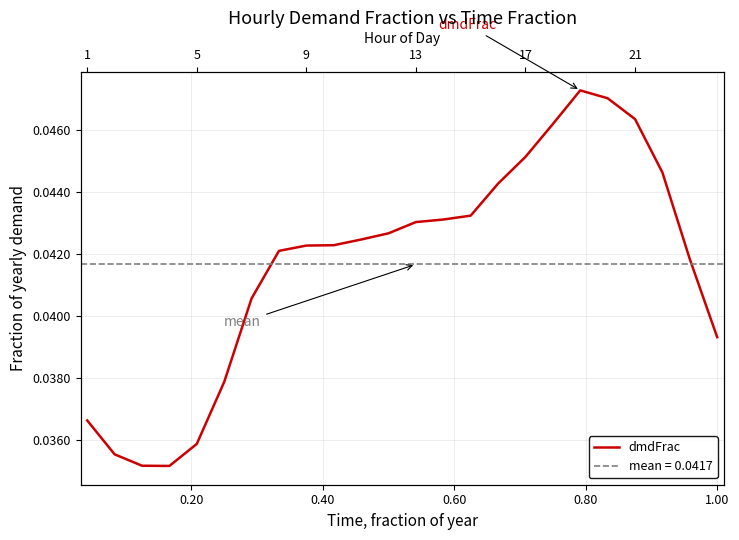

True or false: there are more than 1 points higher than both neighbors.

False